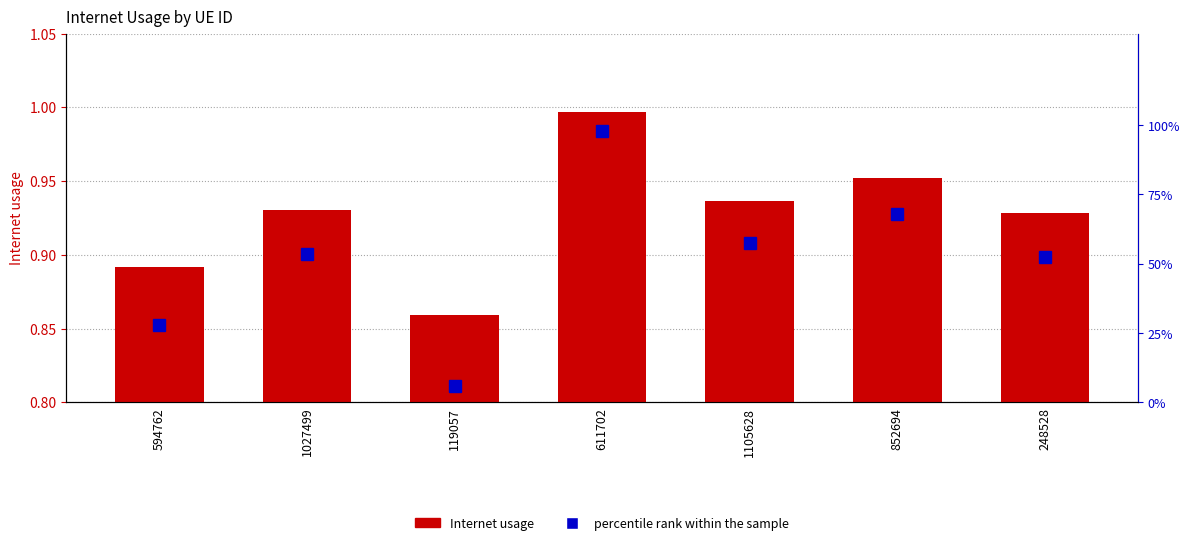

Reading left to right, transcribe all the data shown in this chart.

Internet usage: 0.9	0.9	0.9	1.0	0.9	1.0	0.9
percentile rank within the sample: 28.0	53.4	6.0	98.0	57.5	68.0	52.3